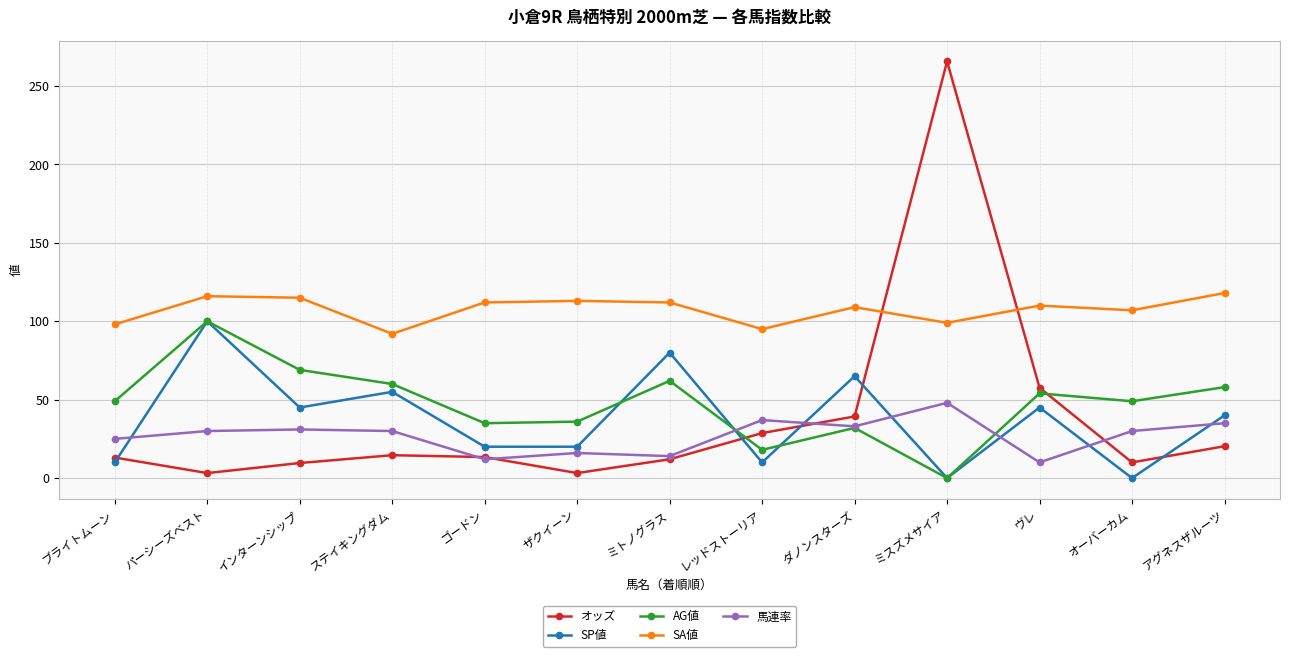

Where is the first local minimum for SA値?

ステイキングダム